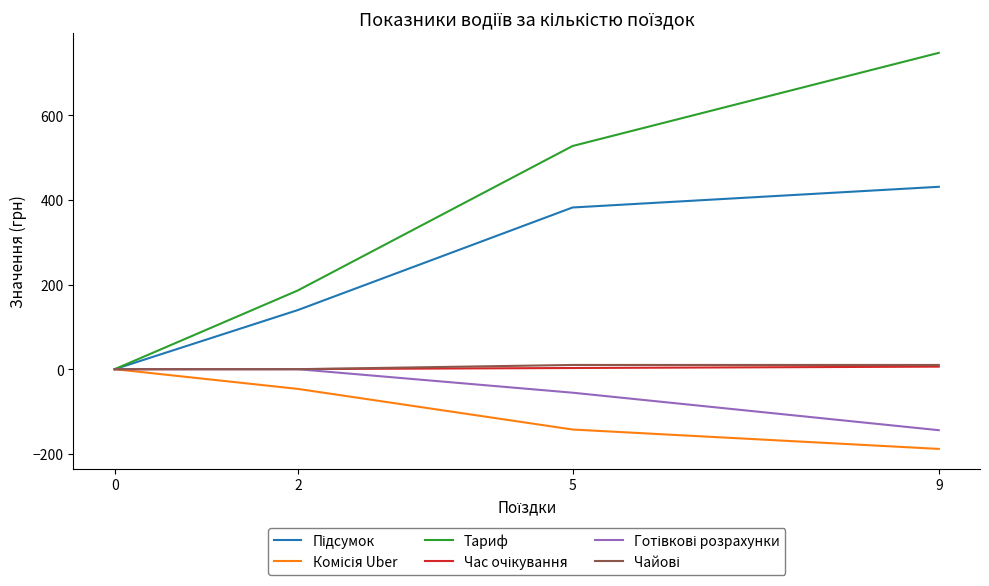

Count the number of categories in the chart.

4